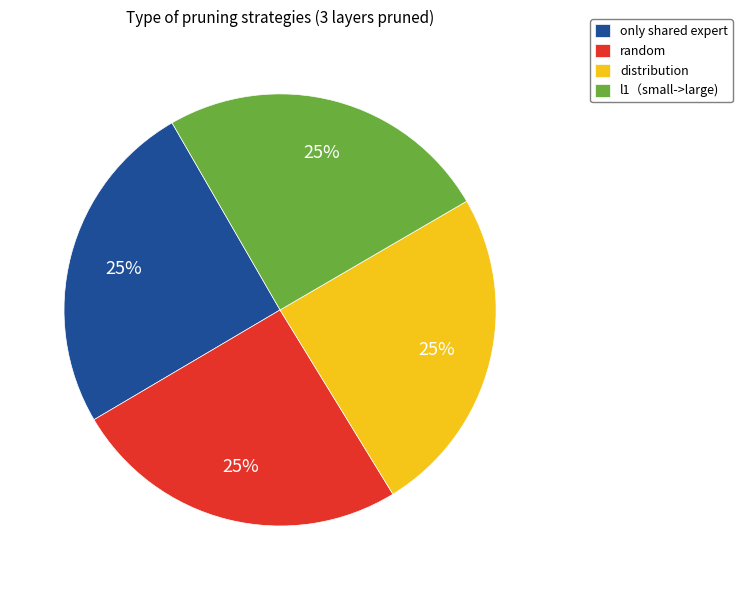

Approximately how many times larger is the value at distribution compared to random?

1.0